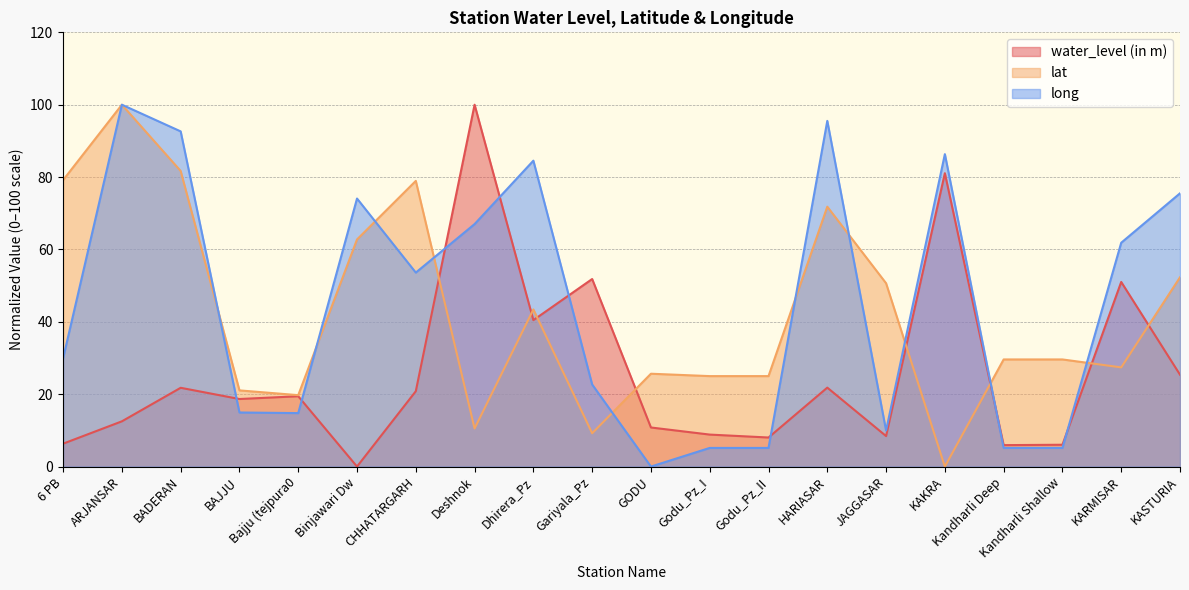

Is it true that long equals 66.0 at HARIASAR?

False